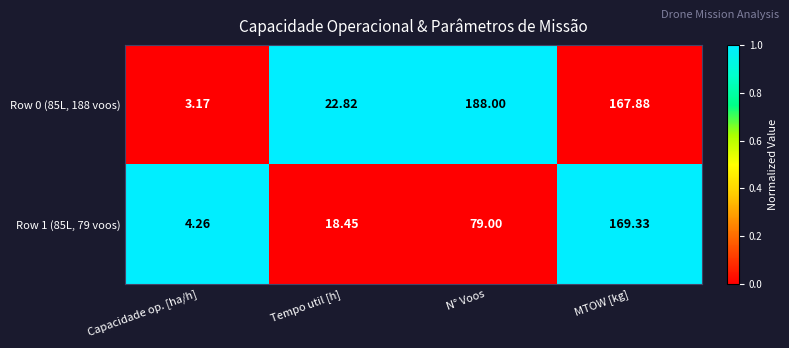

At N° Voos, list the series in order from largest to smallest.

Row 0 (85L, 188 voos), Row 1 (85L, 79 voos)